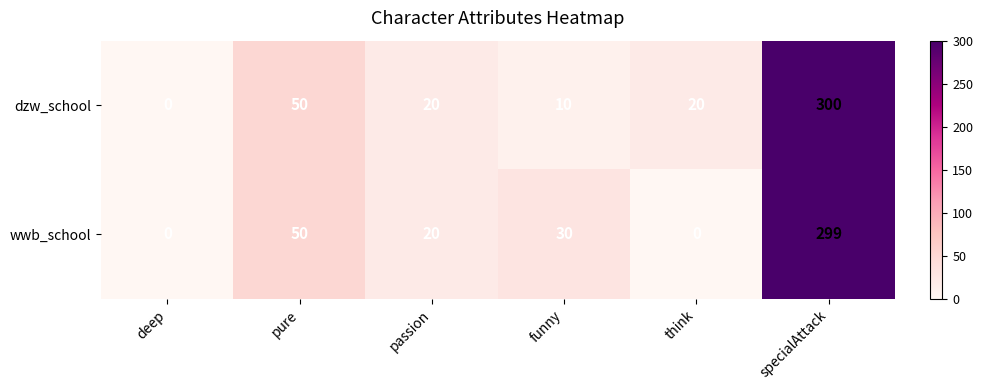

True or false: wwb_school has a value of -200 at think.

False